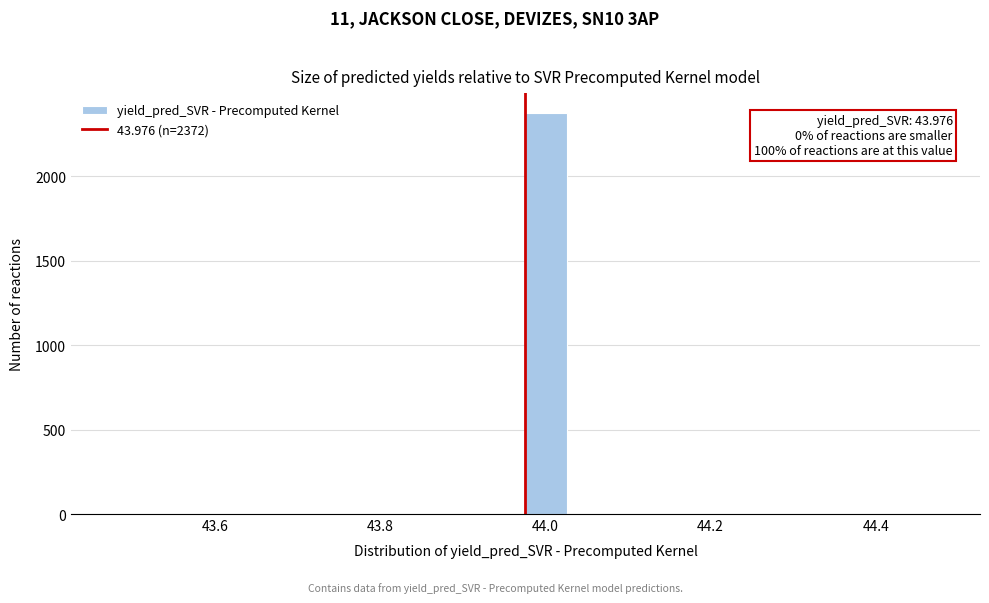

Read against the x-axis, roughly where is the centre of the tallest bar?

44.00